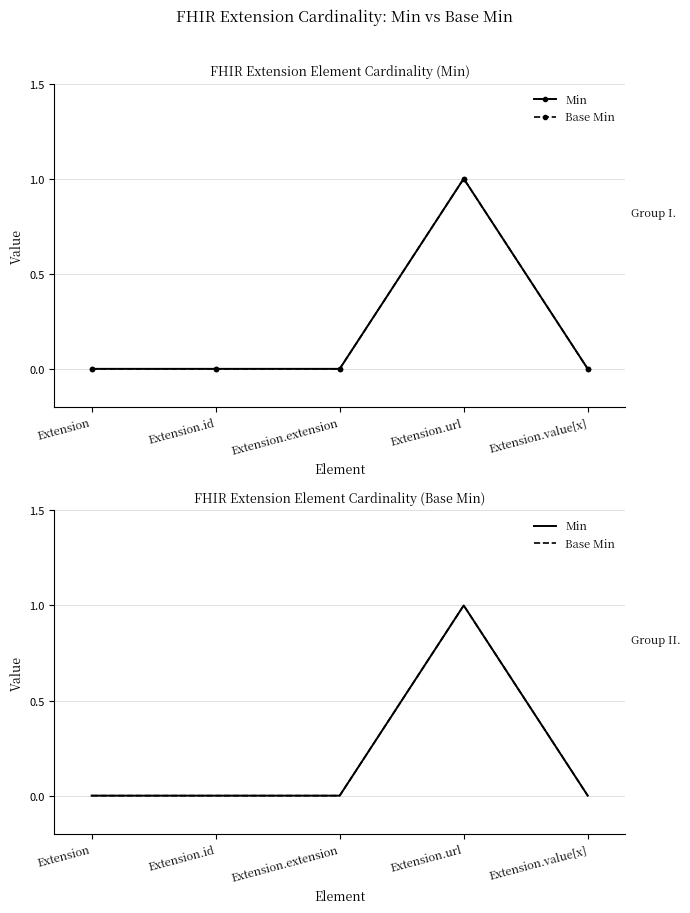

What is the label of the 5th point from the left?

Extension.value[x]